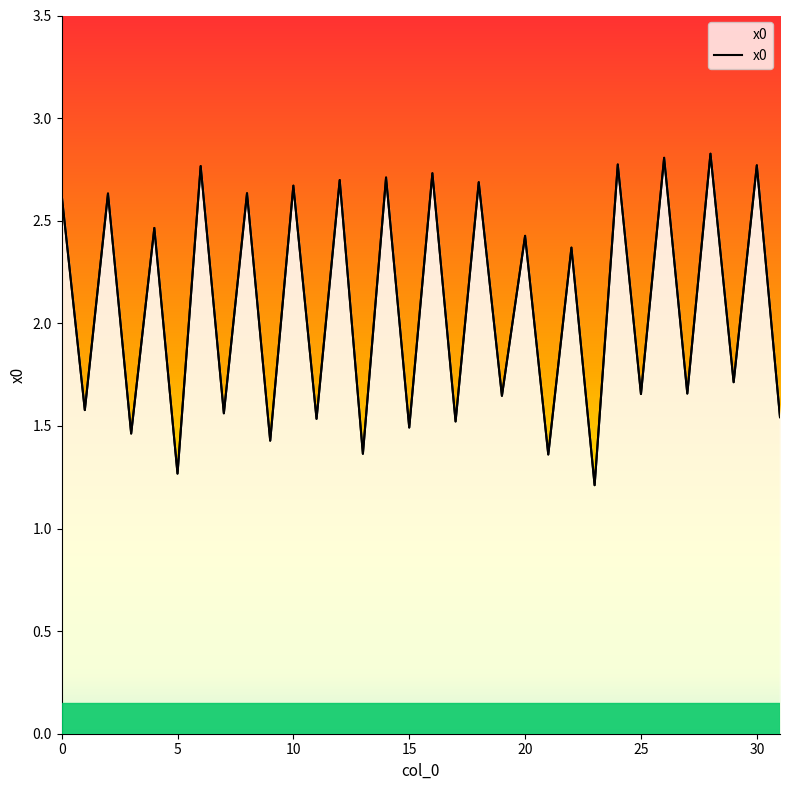

Reading left to right, what are all the values shown in this chart?

2.6	1.6	2.6	1.5	2.5	1.3	2.8	1.6	2.6	1.4	2.7	1.5	2.7	1.4	2.7	1.5	2.7	1.5	2.7	1.6	2.4	1.4	2.4	1.2	2.8	1.7	2.8	1.7	2.8	1.7	2.8	1.5